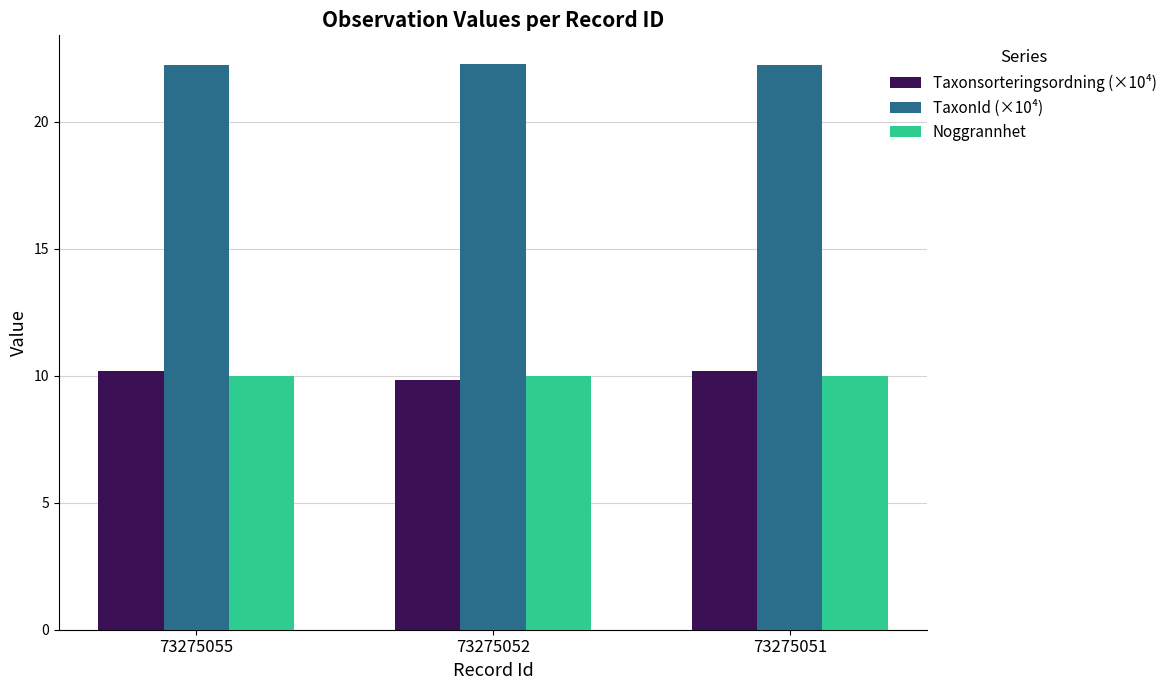

What is the maximum value for TaxonId (×10⁴)?

22.3